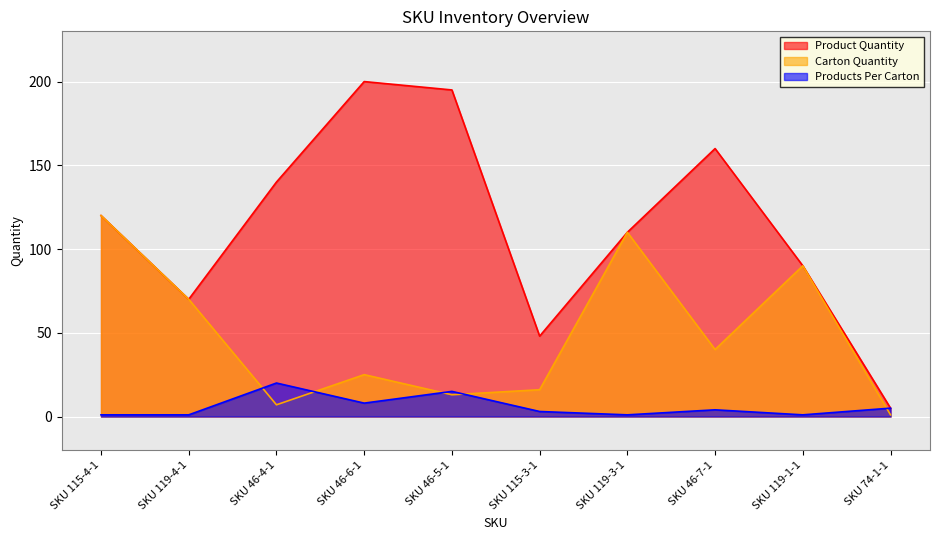

Reading left to right, list all the values displayed in this chart.

Product Quantity: SKU 115-4-1=120	SKU 119-4-1=70	SKU 46-4-1=140	SKU 46-6-1=200	SKU 46-5-1=195	SKU 115-3-1=48	SKU 119-3-1=110	SKU 46-7-1=160	SKU 119-1-1=90	SKU 74-1-1=5
Products Per Carton: SKU 115-4-1=1	SKU 119-4-1=1	SKU 46-4-1=20	SKU 46-6-1=8	SKU 46-5-1=15	SKU 115-3-1=3	SKU 119-3-1=1	SKU 46-7-1=4	SKU 119-1-1=1	SKU 74-1-1=5
Carton Quantity: SKU 115-4-1=120	SKU 119-4-1=70	SKU 46-4-1=7	SKU 46-6-1=25	SKU 46-5-1=13	SKU 115-3-1=16	SKU 119-3-1=110	SKU 46-7-1=40	SKU 119-1-1=90	SKU 74-1-1=1